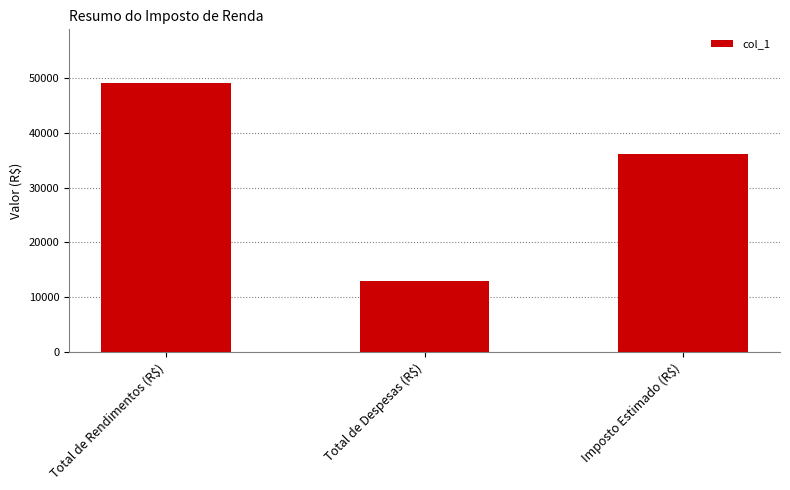

Reading right to left, extract all data points from this chart.

Imposto Estimado (R$)=36097.8	Total de Despesas (R$)=12969.9	Total de Rendimentos (R$)=49067.7